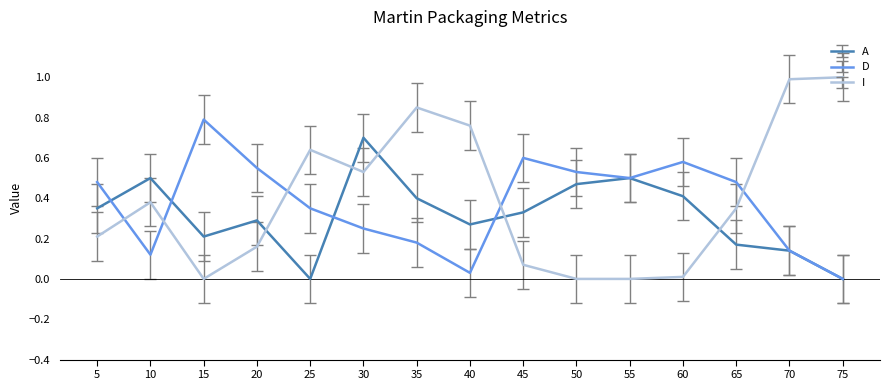

Rank the series by their maximum value, from lowest to highest.

A, D, I